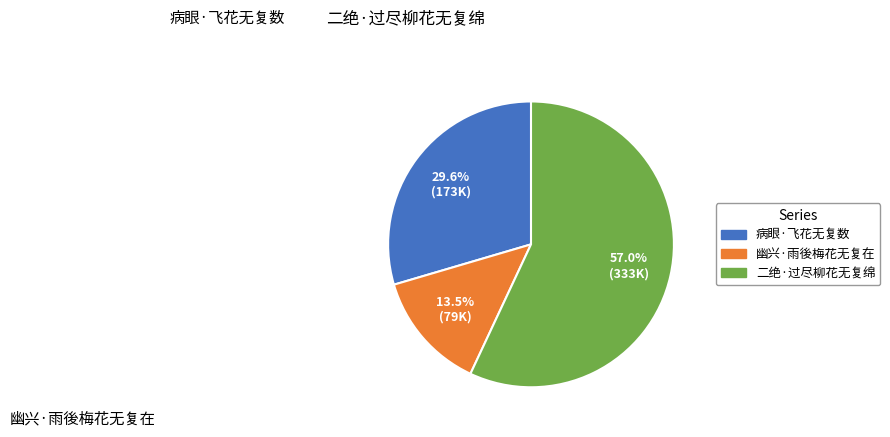

Count the number of slices in the pie.

3